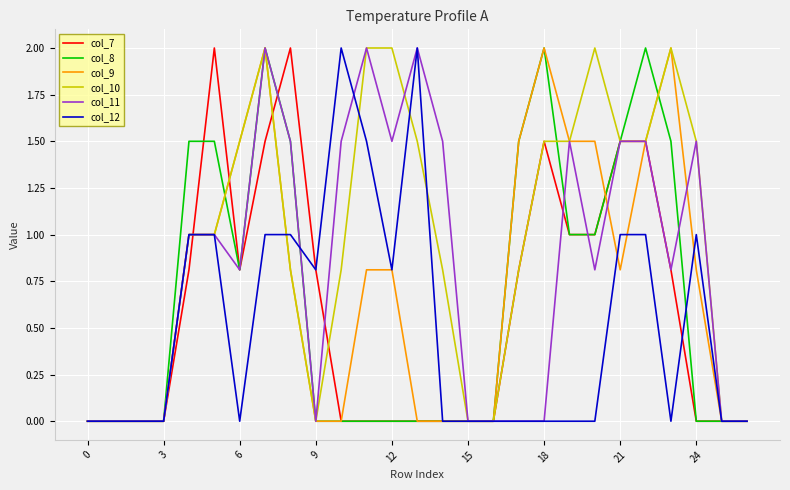

Rank the series by their average value, from highest to lowest.

col_10, col_11, col_9, col_8, col_7, col_12